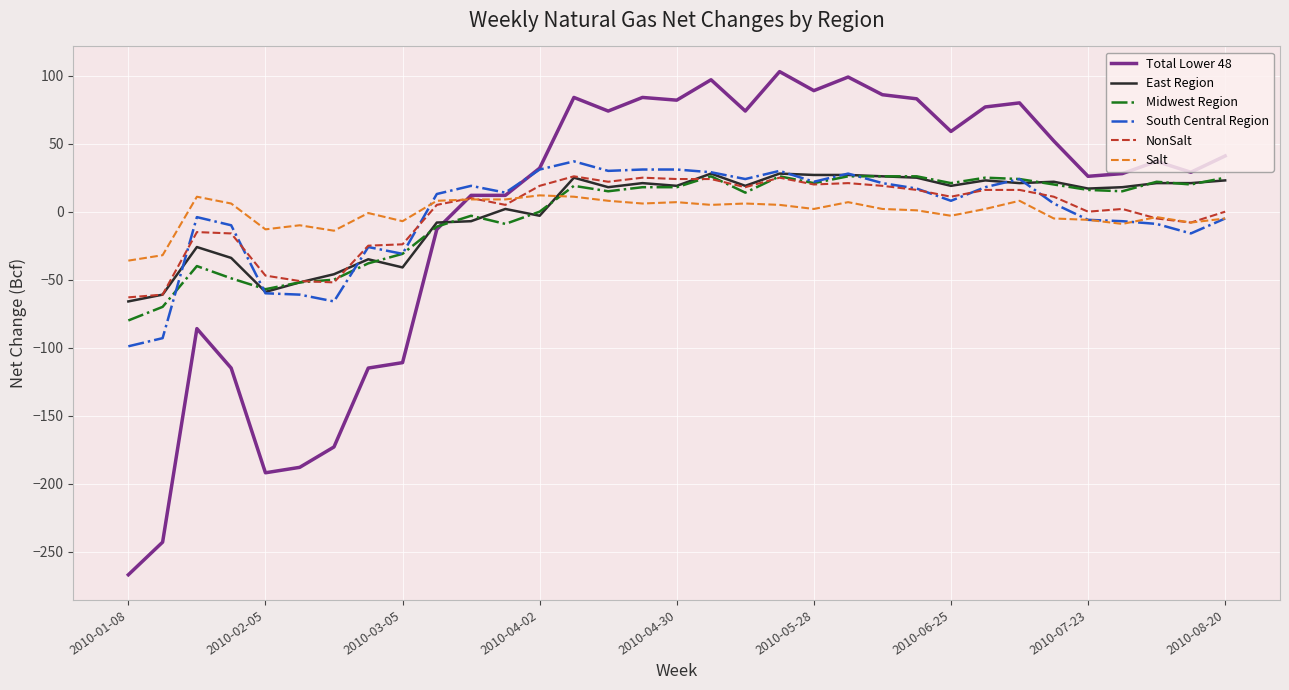

True or false: East Region and Salt intersect in this chart.

True